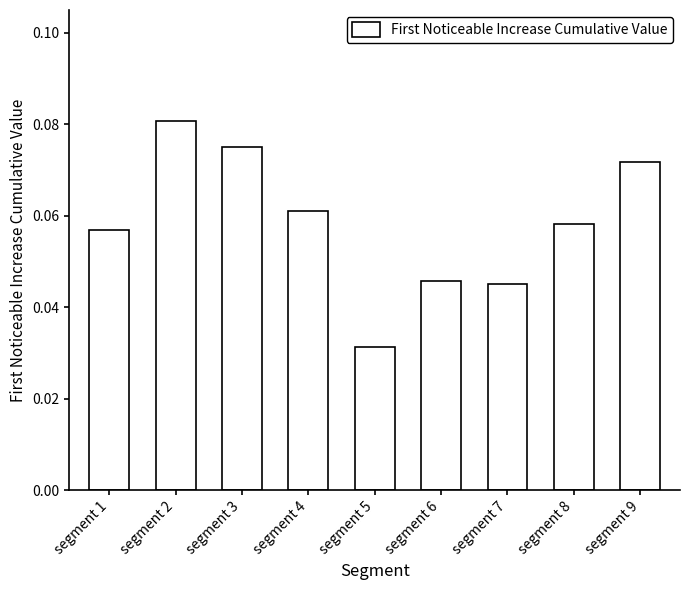

How many values are between 0 and 1?

9